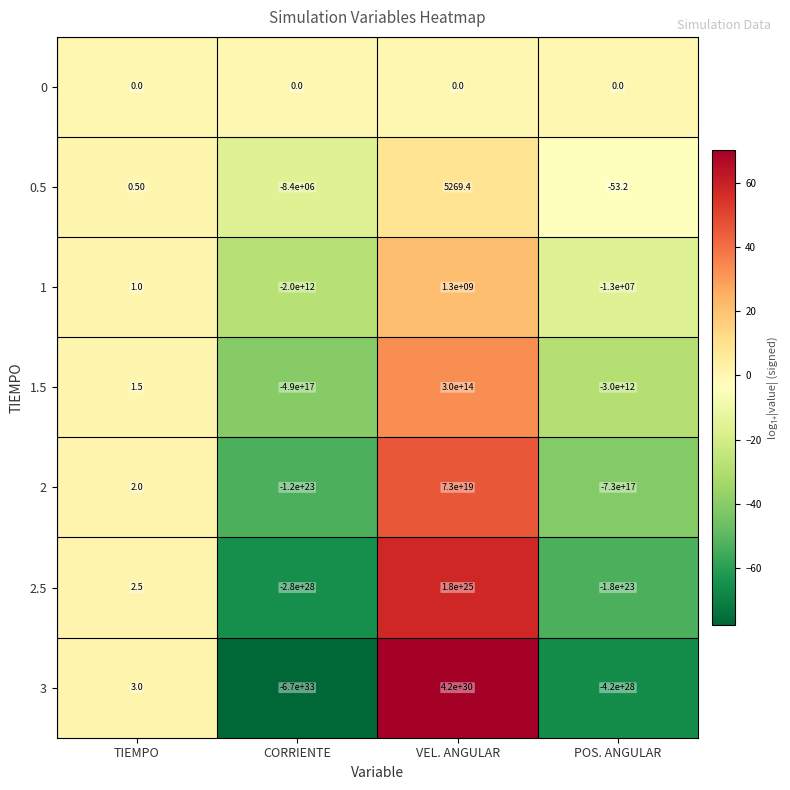

Between VEL. ANGULAR and POS. ANGULAR, which series saw the biggest shift?

3